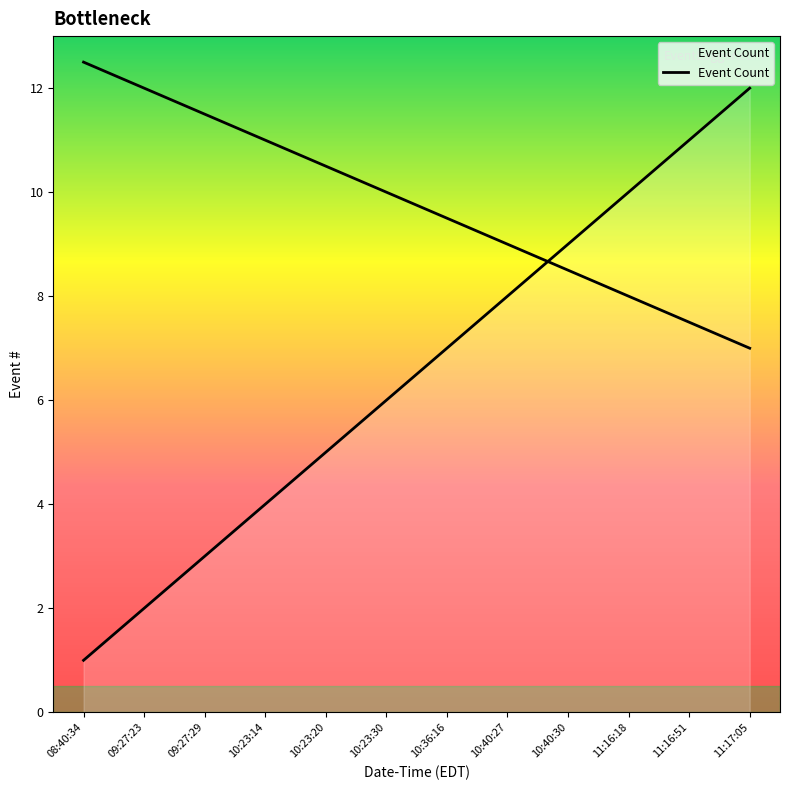

What is the value of the 7th point from the left?

7